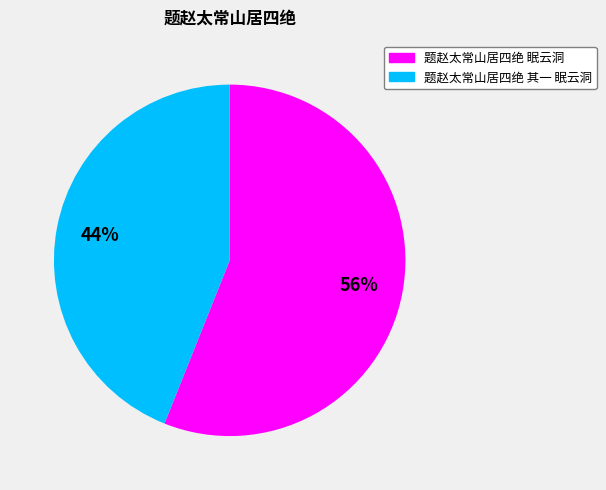

What is the smallest slice in the pie chart?

题赵太常山居四绝 其一 眠云洞